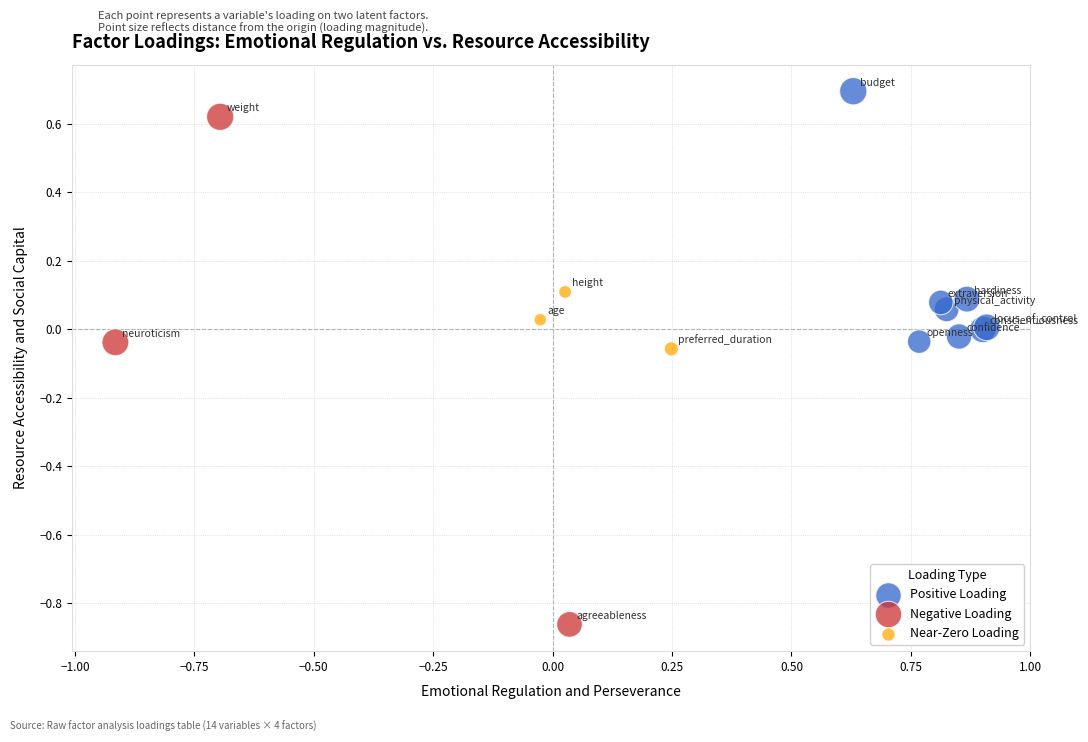

What are all the series names shown in the legend?

Positive Loading, Negative Loading, Near-Zero Loading